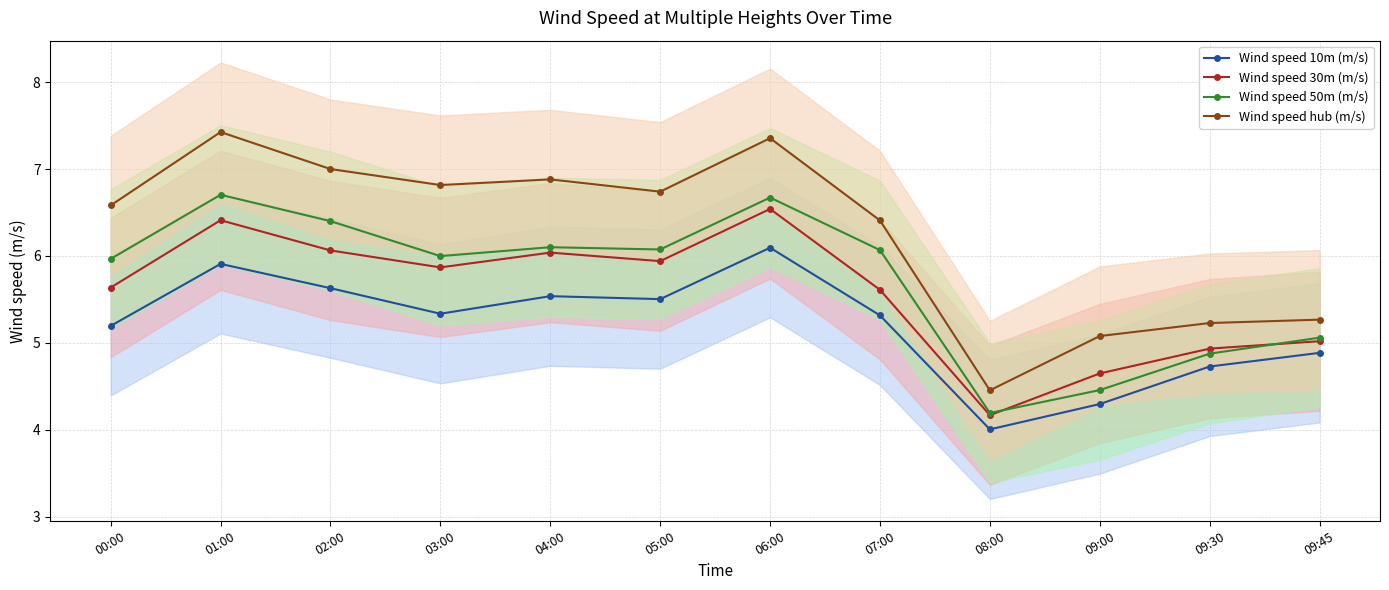

True or false: Wind speed 50m (m/s) and Wind speed hub (m/s) cross at least once.

False